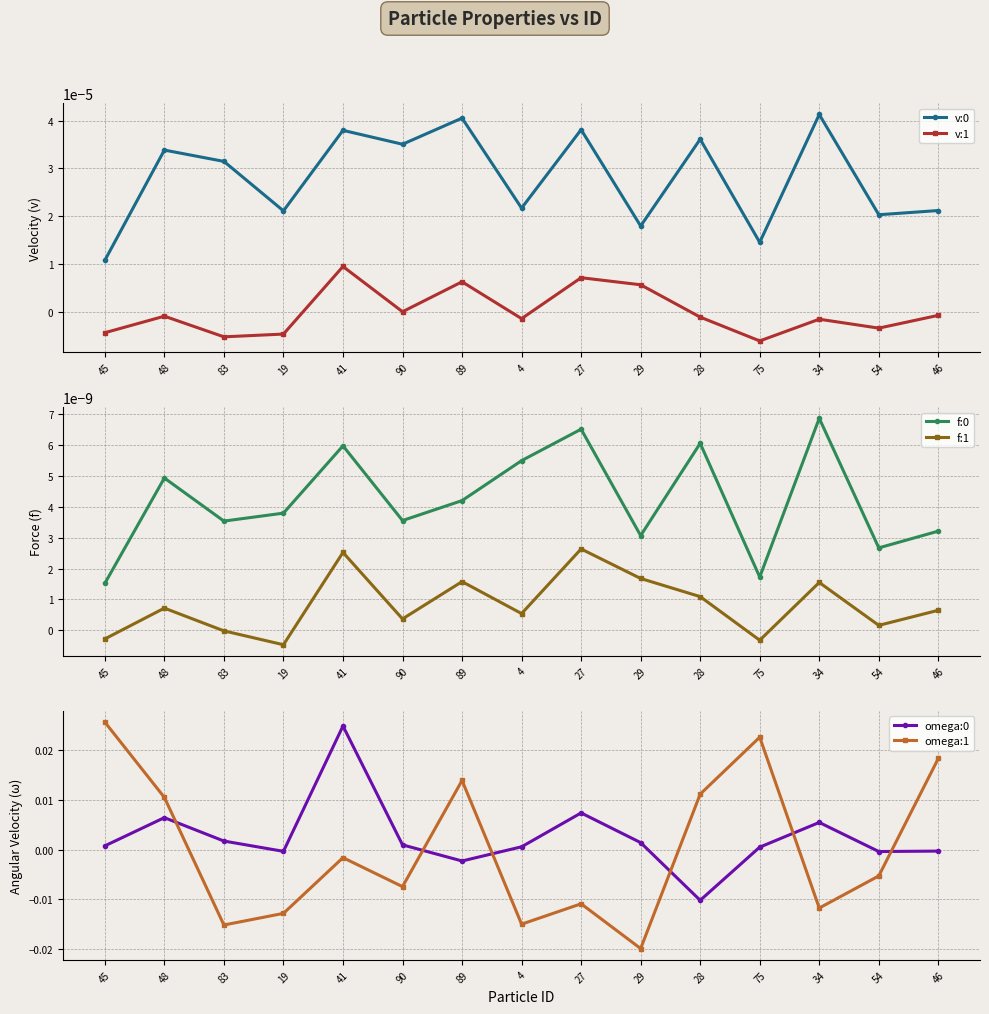

What are all the series names shown in the legend?

v:0, v:1, f:0, f:1, omega:0, omega:1